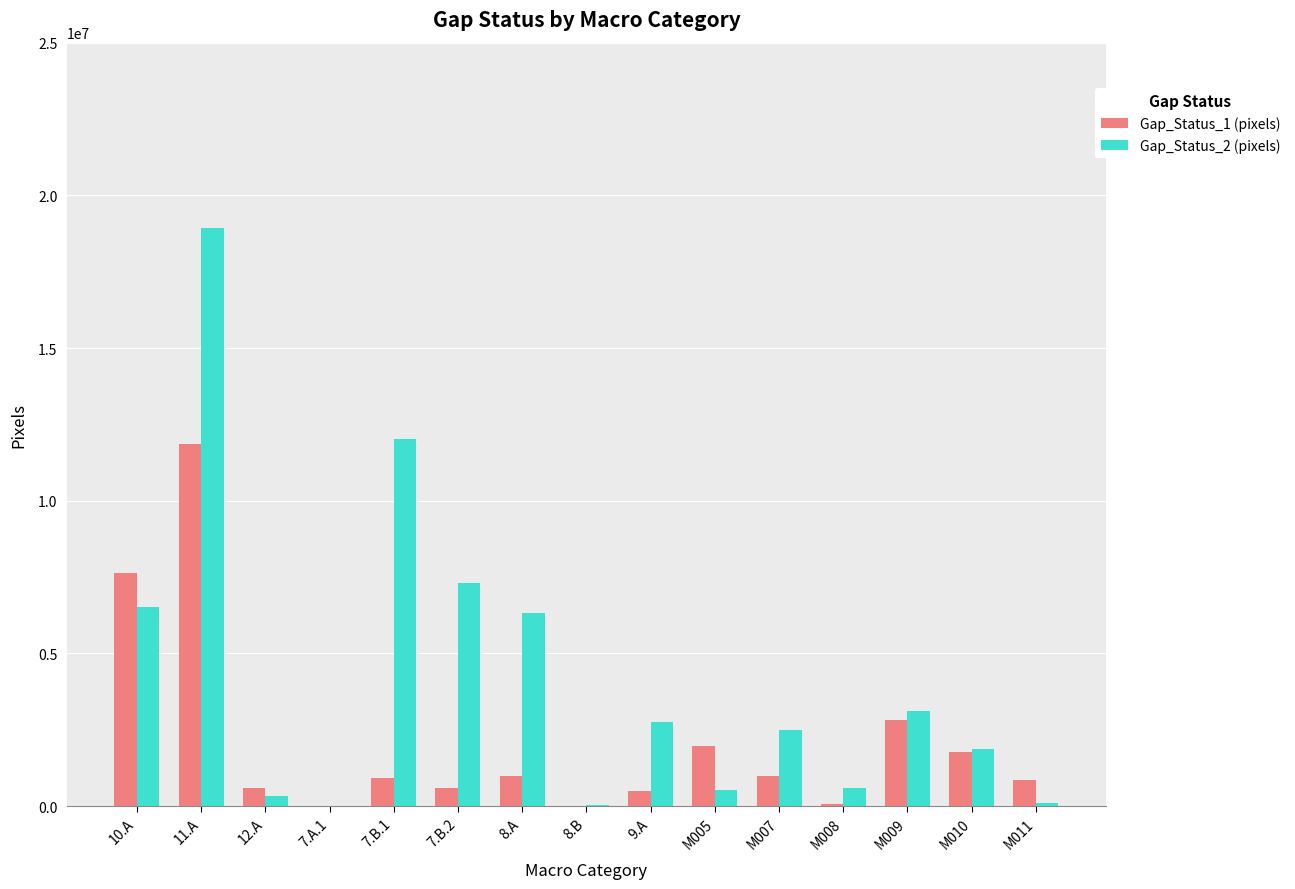

How many groups of bars are there?

15